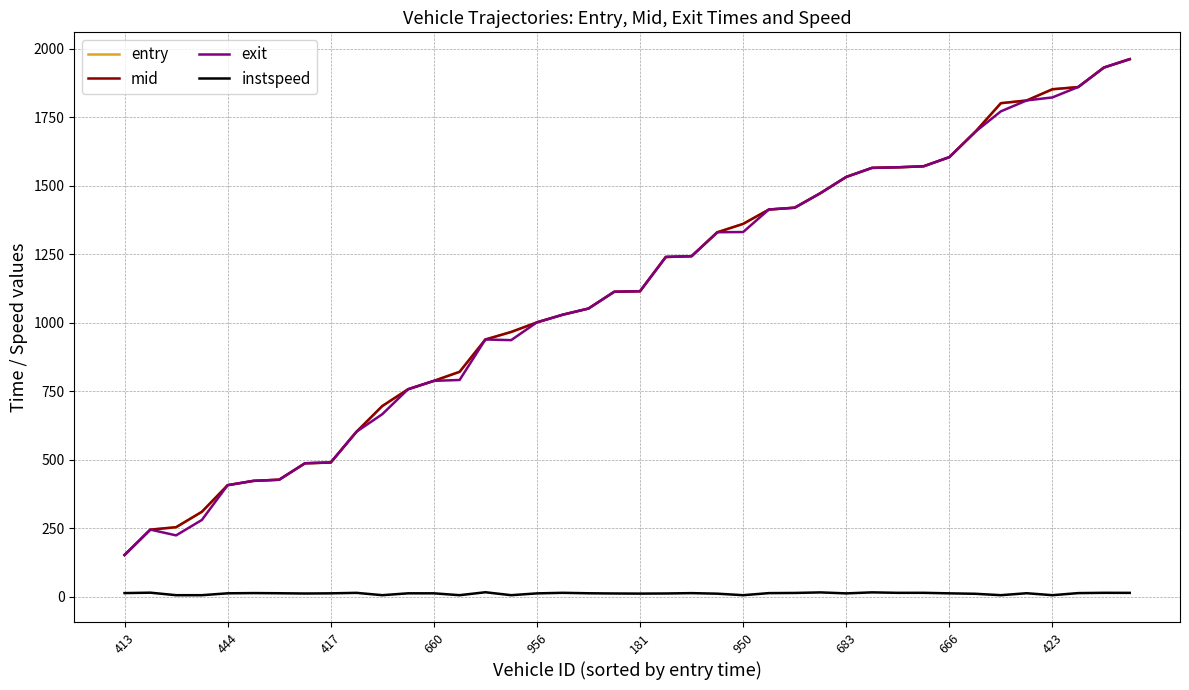

What is the highest value of the mid series?

1961.1